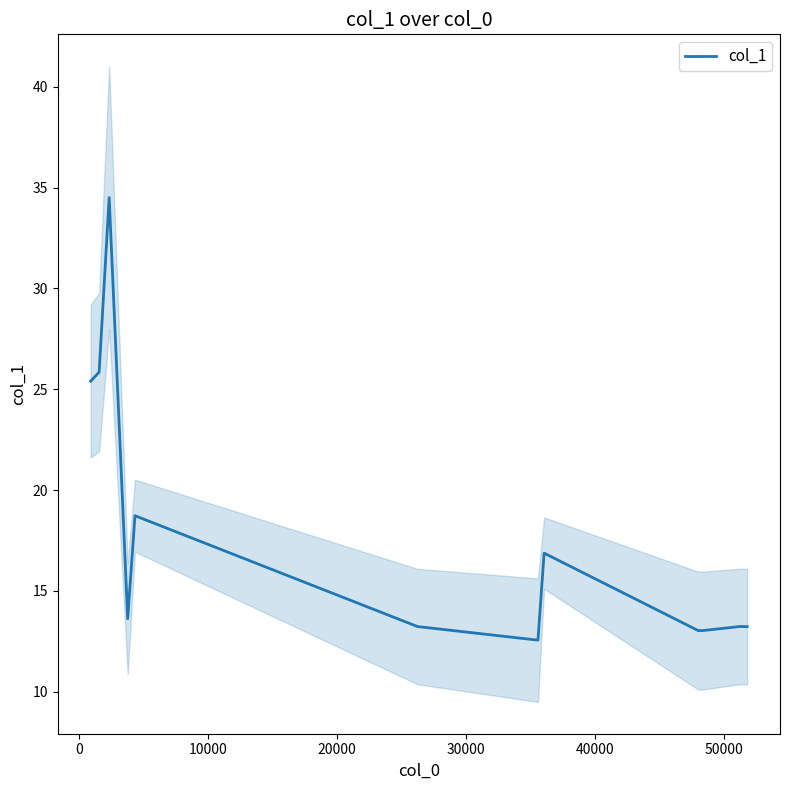

What is the average value?

17.8